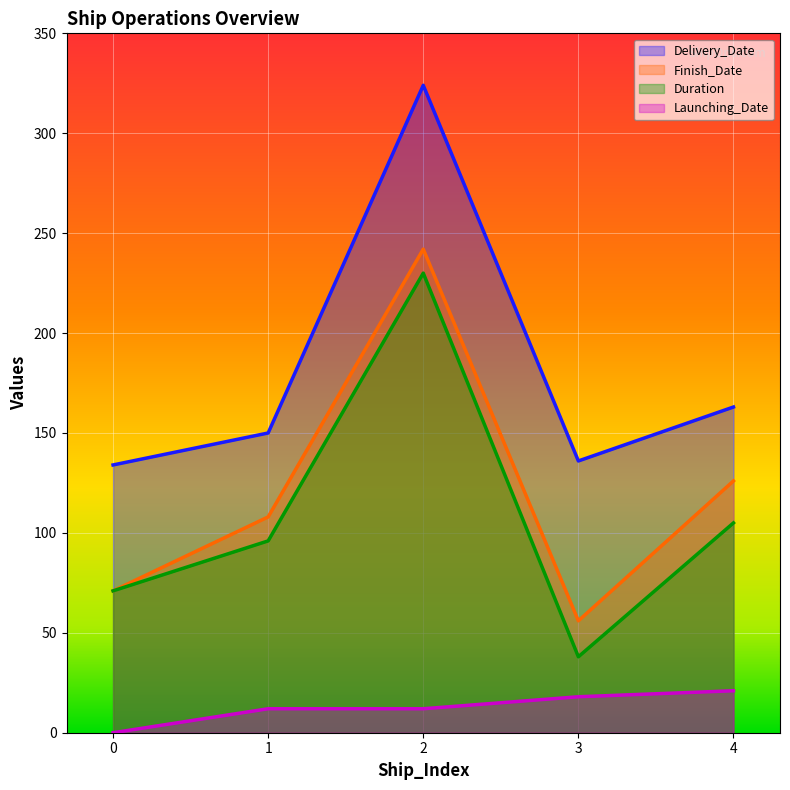

Which category has the highest value across all series?

2